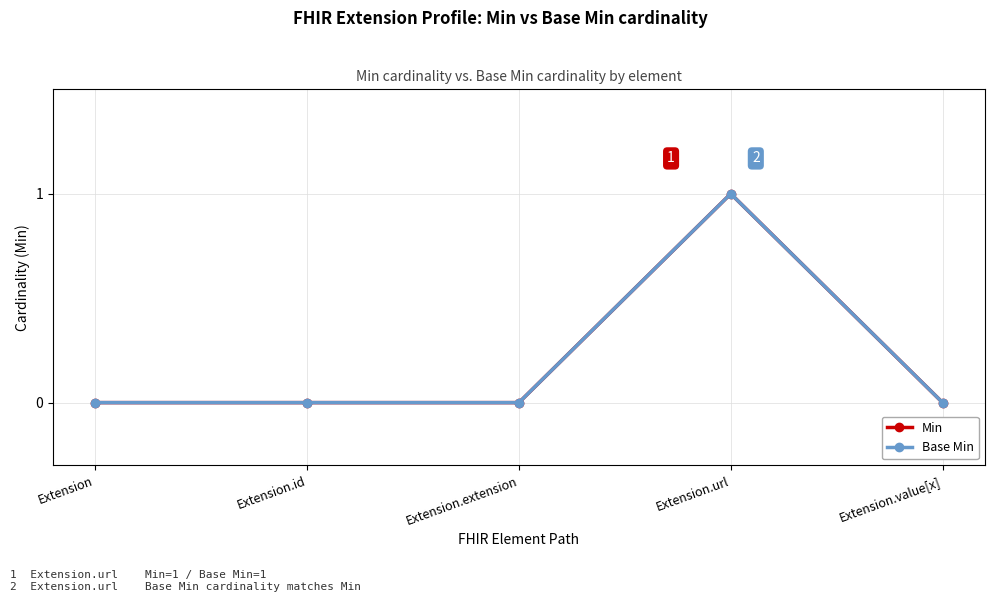

Where is the first local maximum for Base Min?

Extension.url